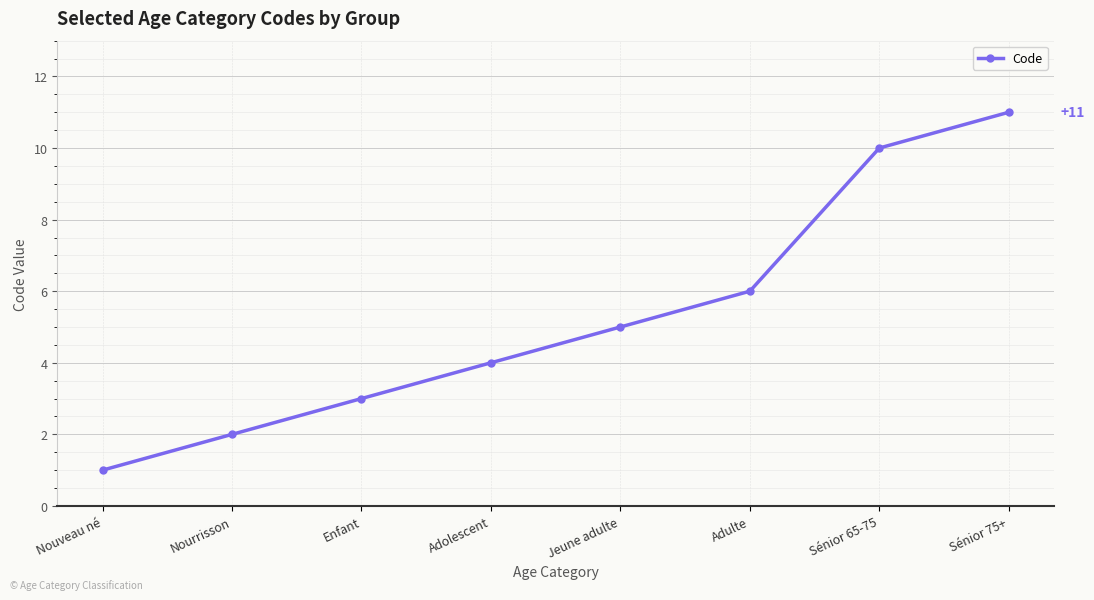

The chart shows a value of 10 at Adulte. True or false?

False